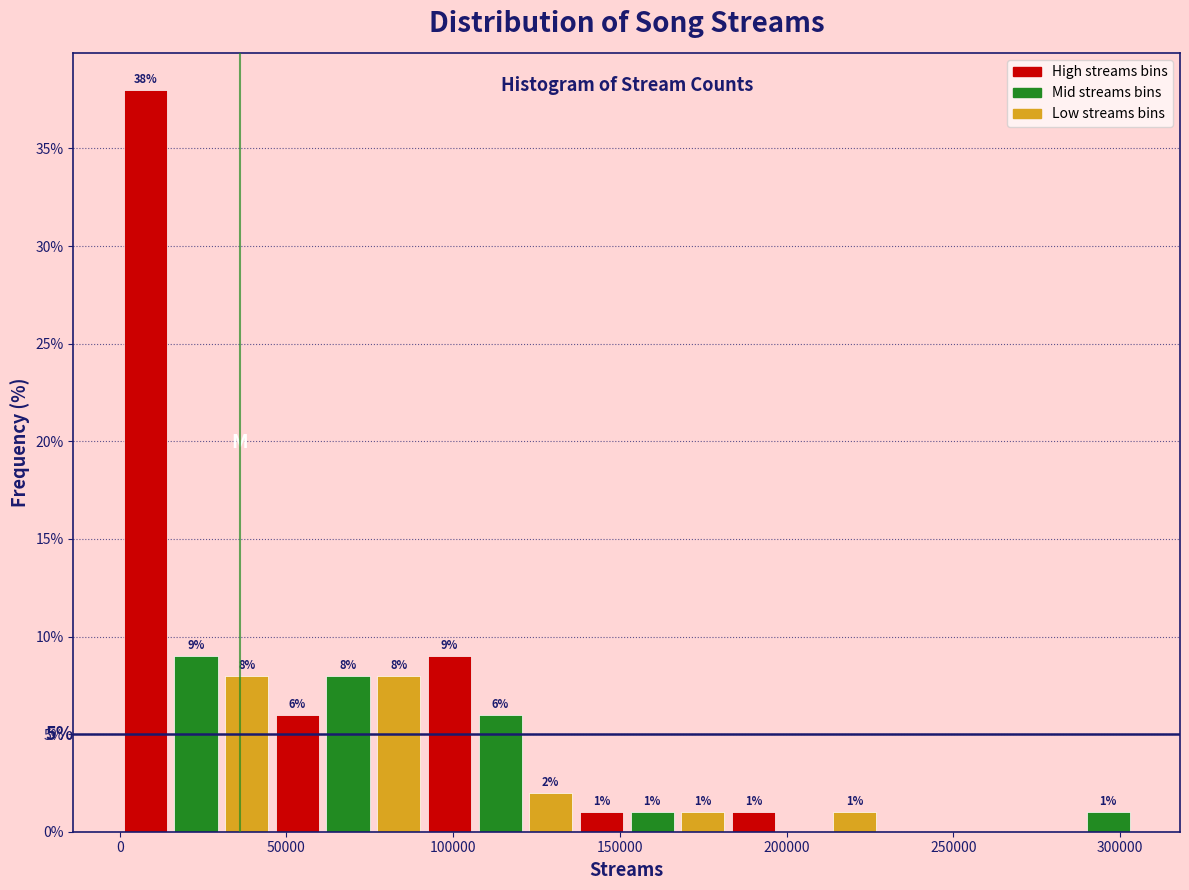

Read against the x-axis, roughly where is the centre of the tallest bar?

10000